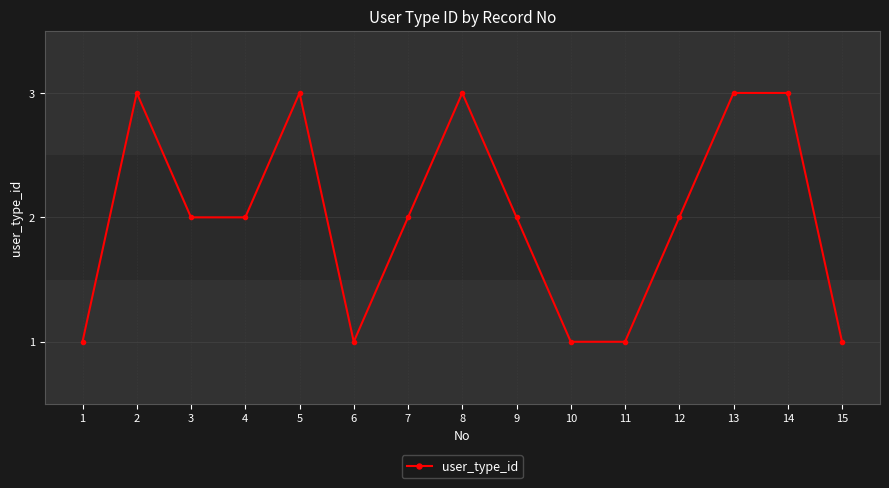

Where is the first local maximum?

2